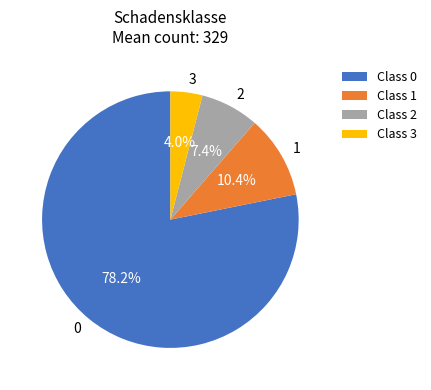

What is the total percentage of 0 and 2?

85.6%